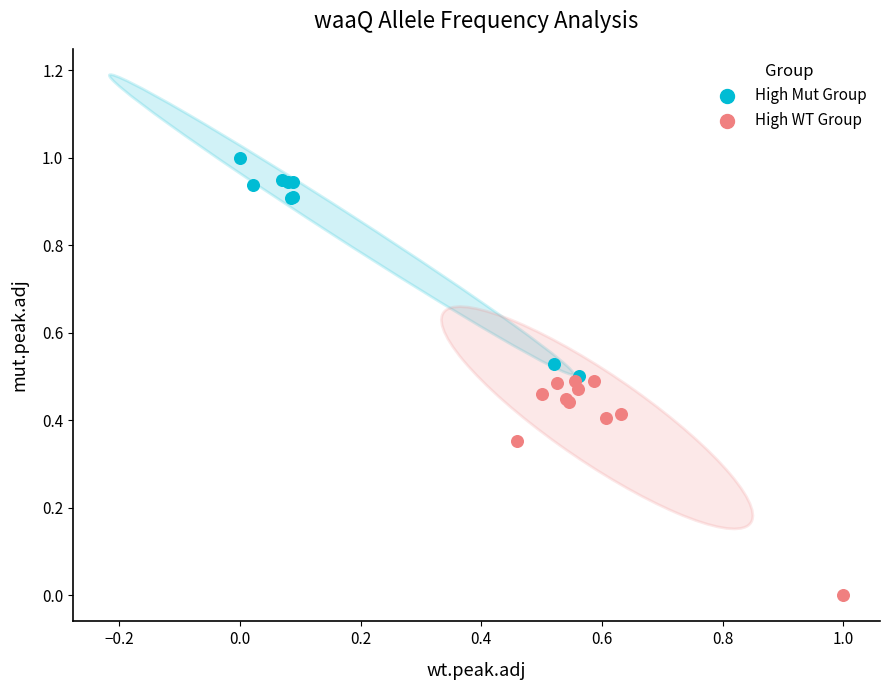

Which series reaches the minimum Y coordinate?

High WT Group